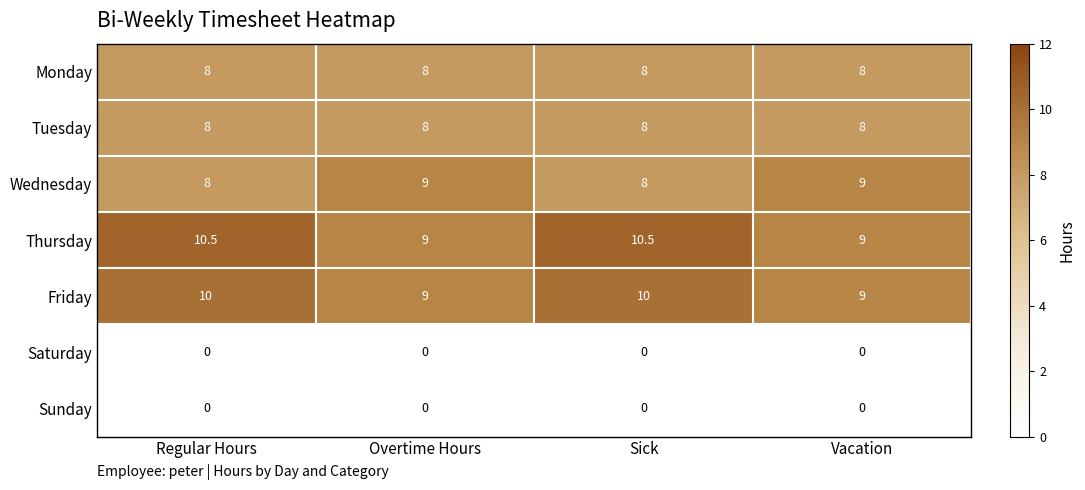

How many data points in Friday are less than 10?

2